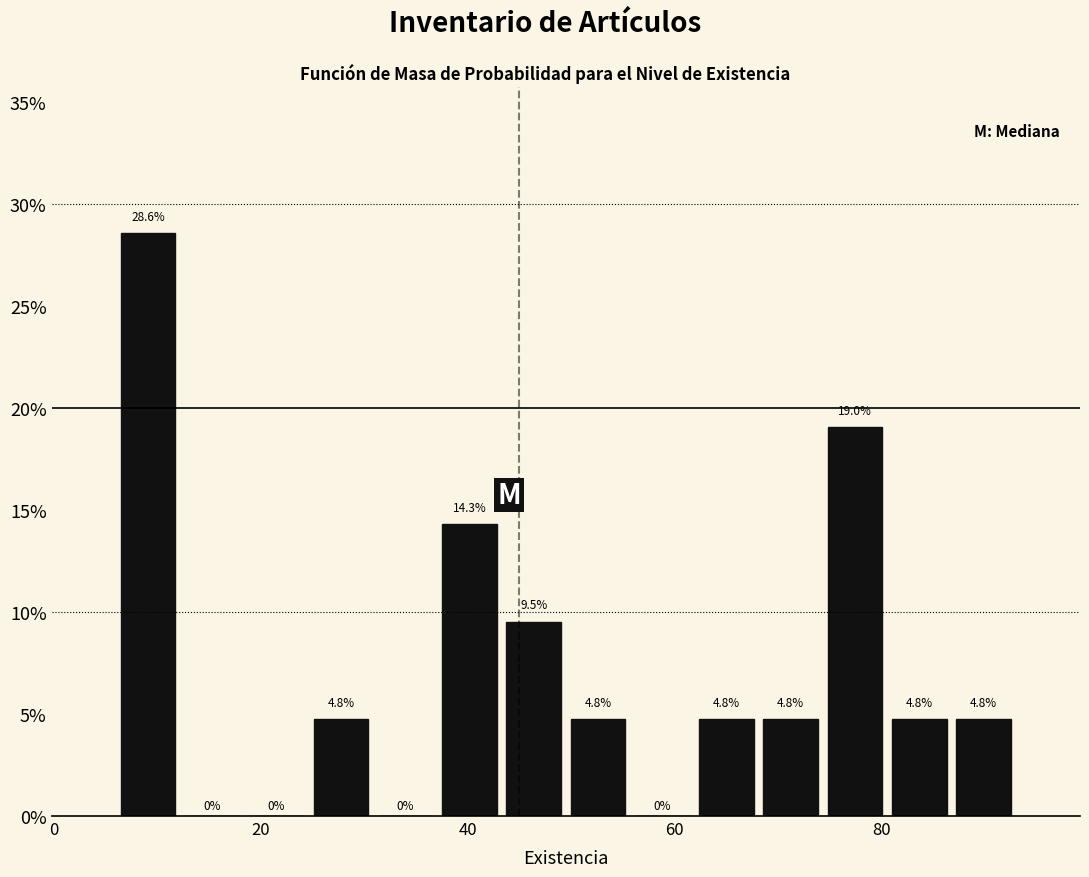

Read against the x-axis, roughly where is the centre of the tallest bar?

10